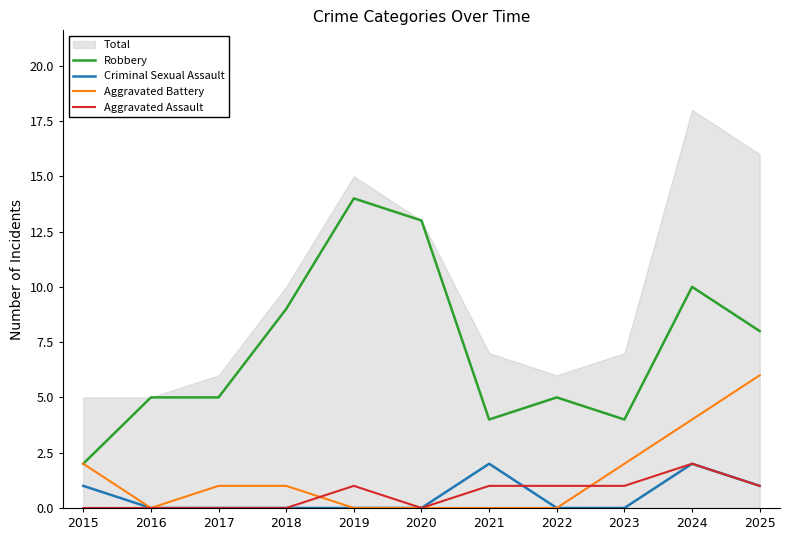

True or false: Criminal Sexual Assault and Robbery intersect in this chart.

False